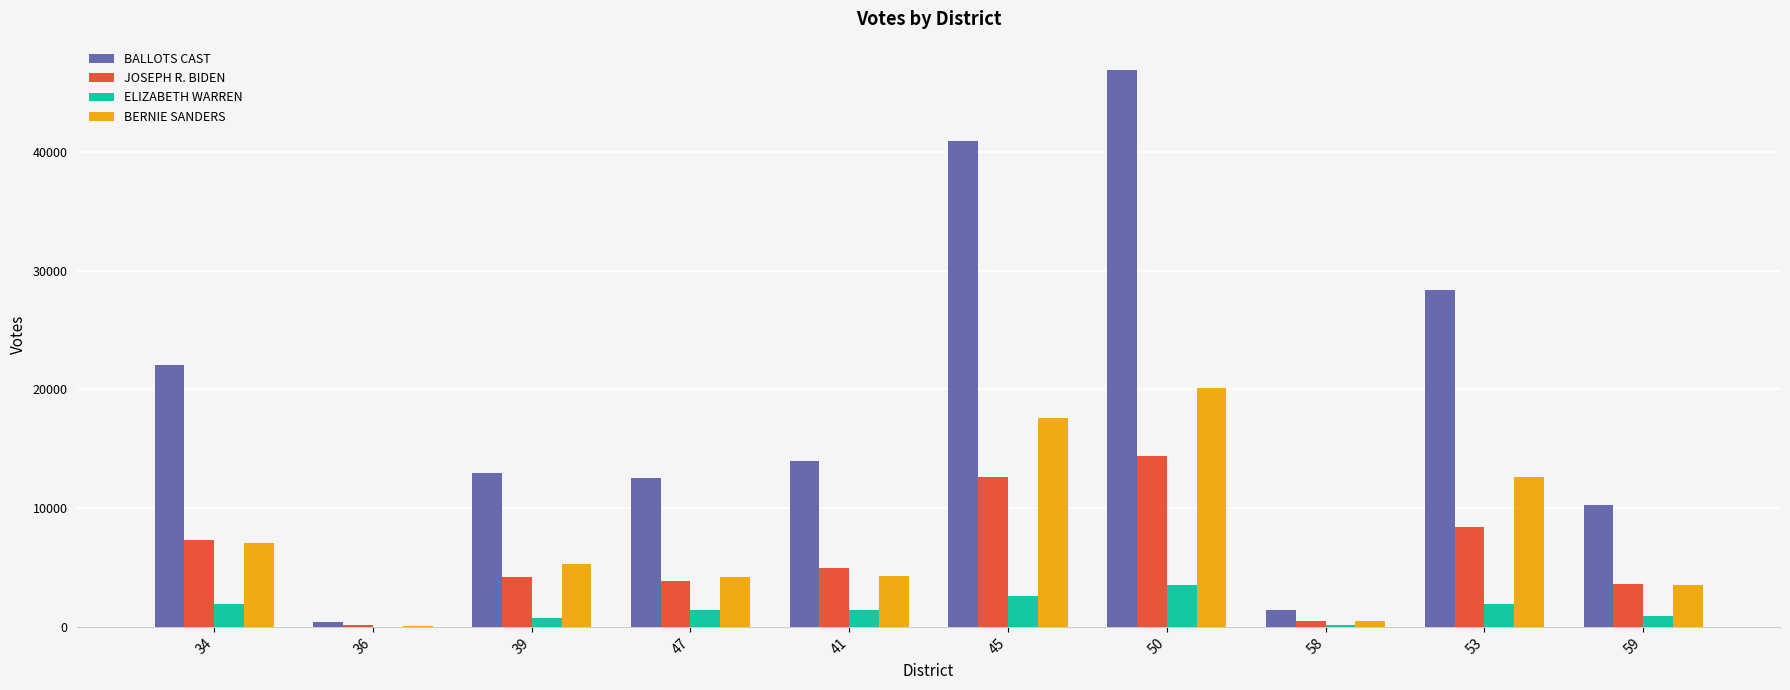

What is the sum of all BERNIE SANDERS values?

75264